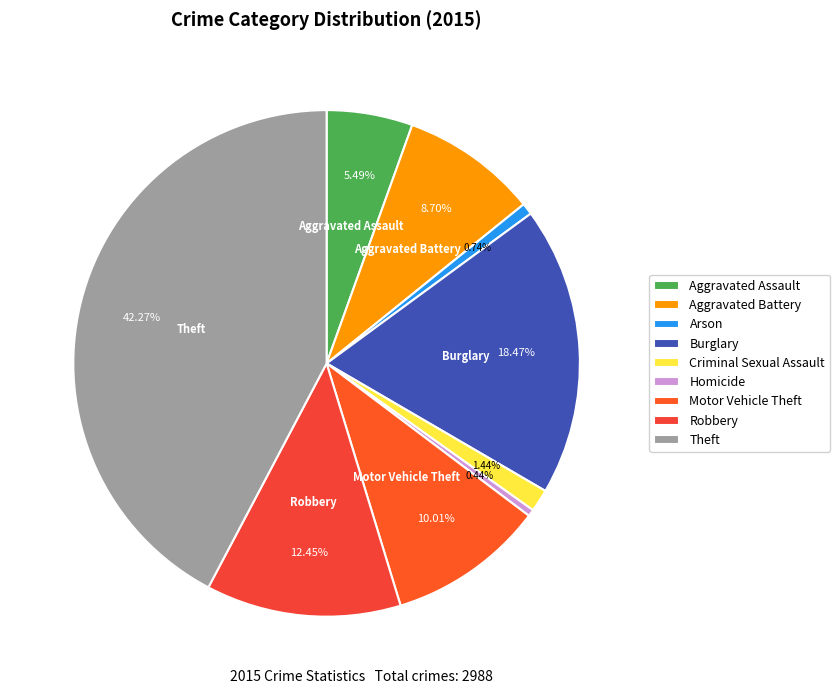

Which slice is the smallest?

Homicide